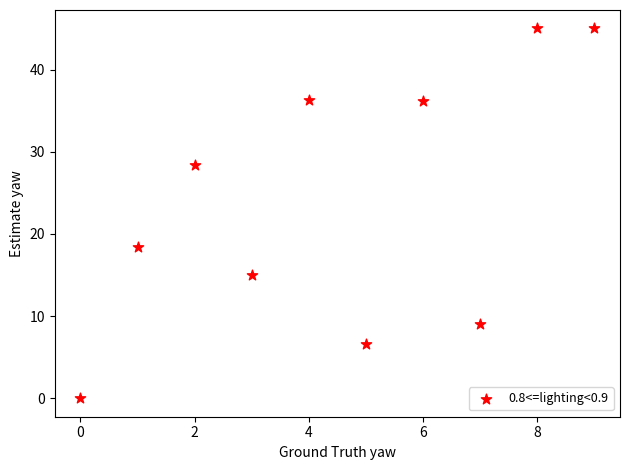

What is the average Y value?

24.0